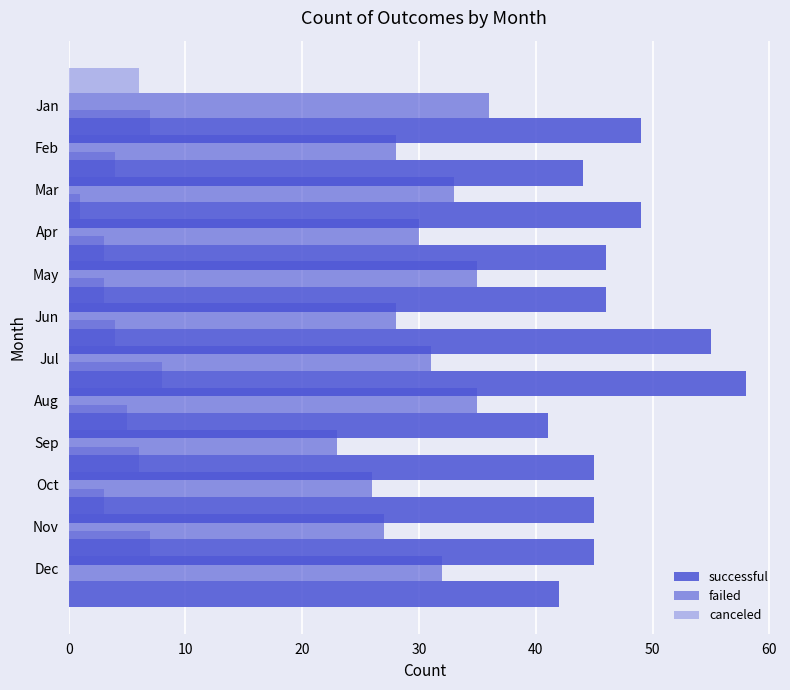

Between May and Aug, which is larger?

Aug